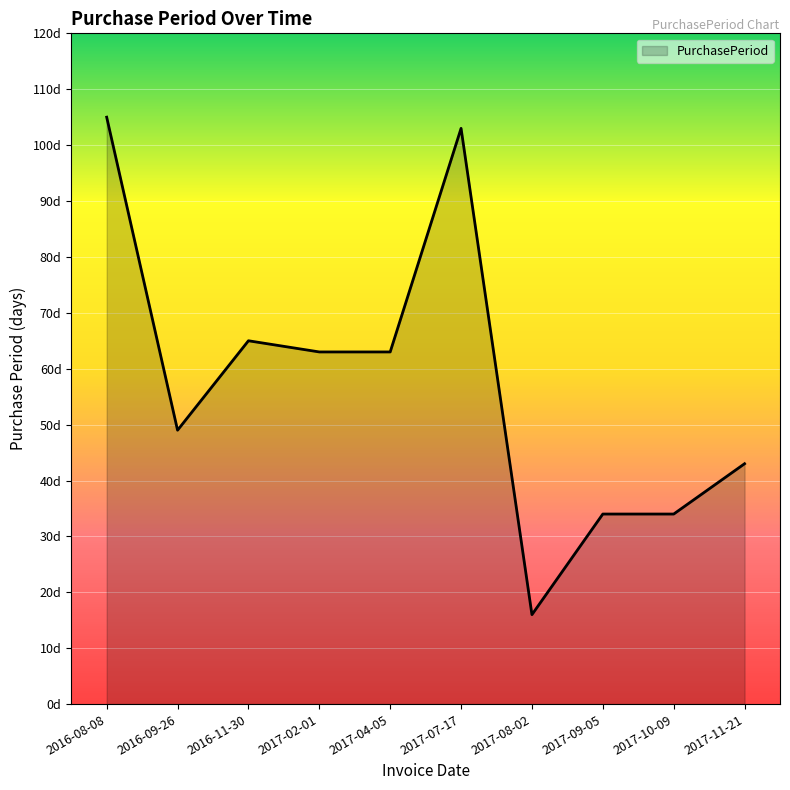

Does the chart have visible grid lines?

Yes